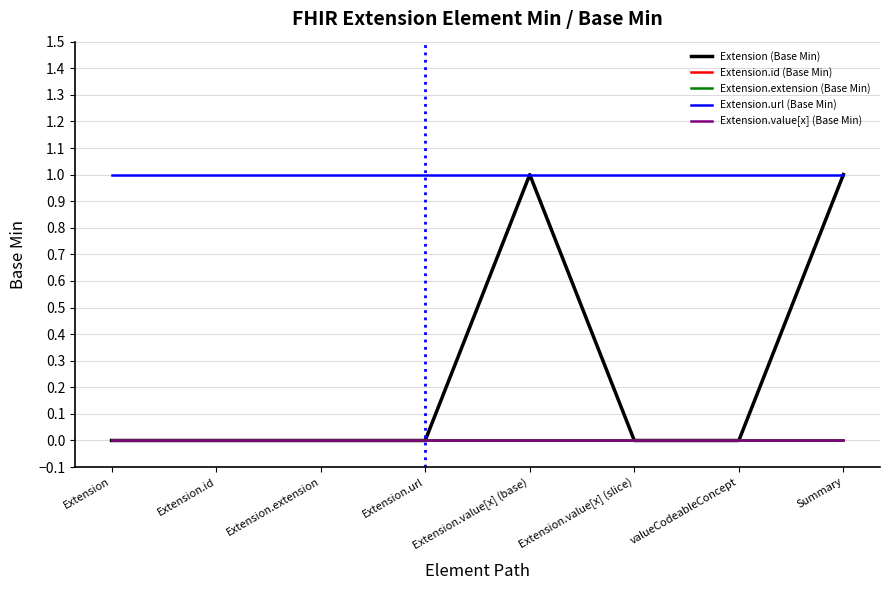

Does the chart have visible grid lines?

Yes